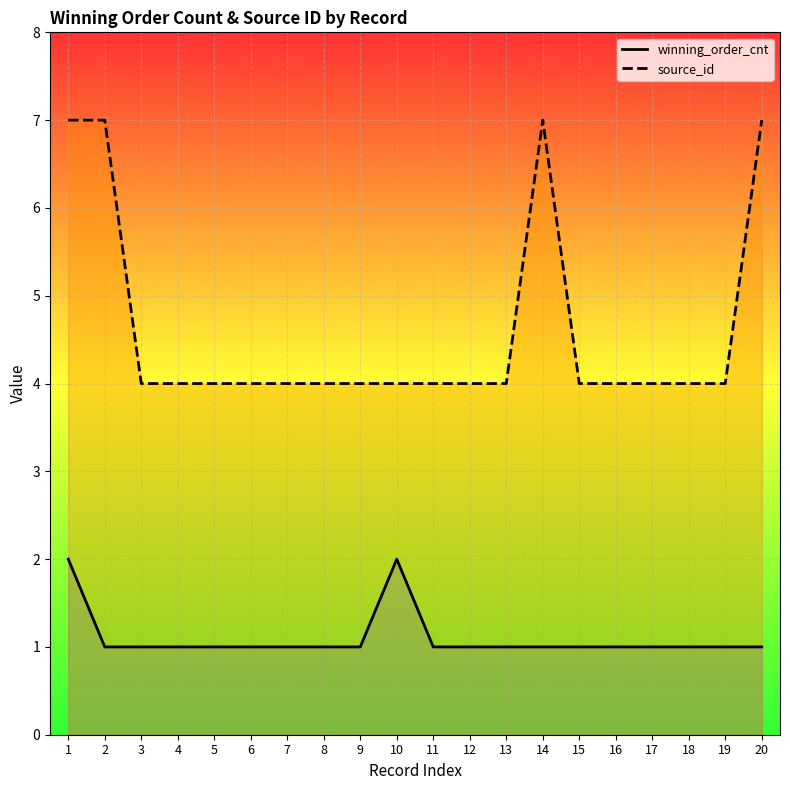

The value of winning_order_cnt at 6 is 1. True or false?

True